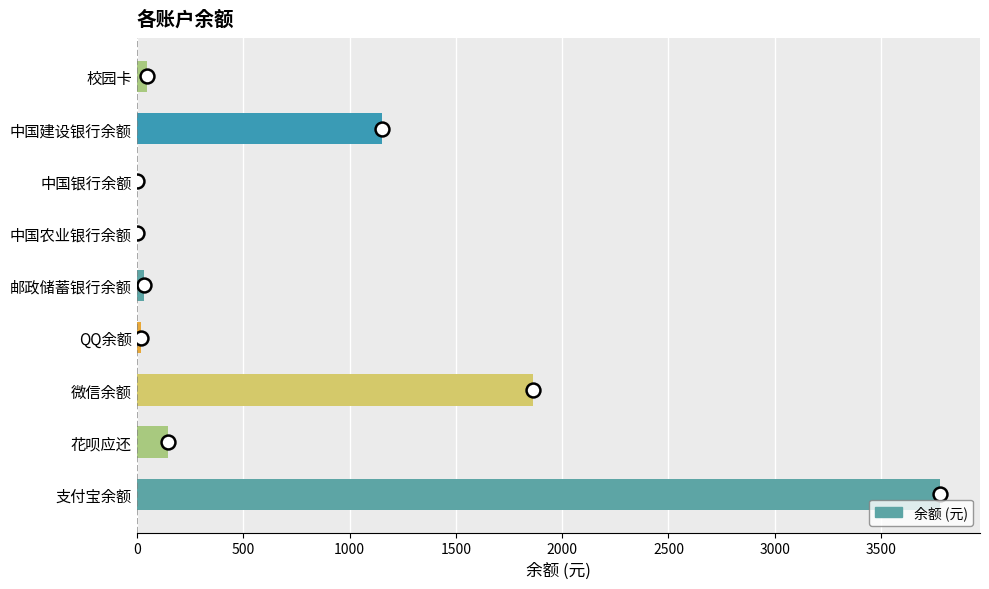

What is the sum of all values?

7044.5